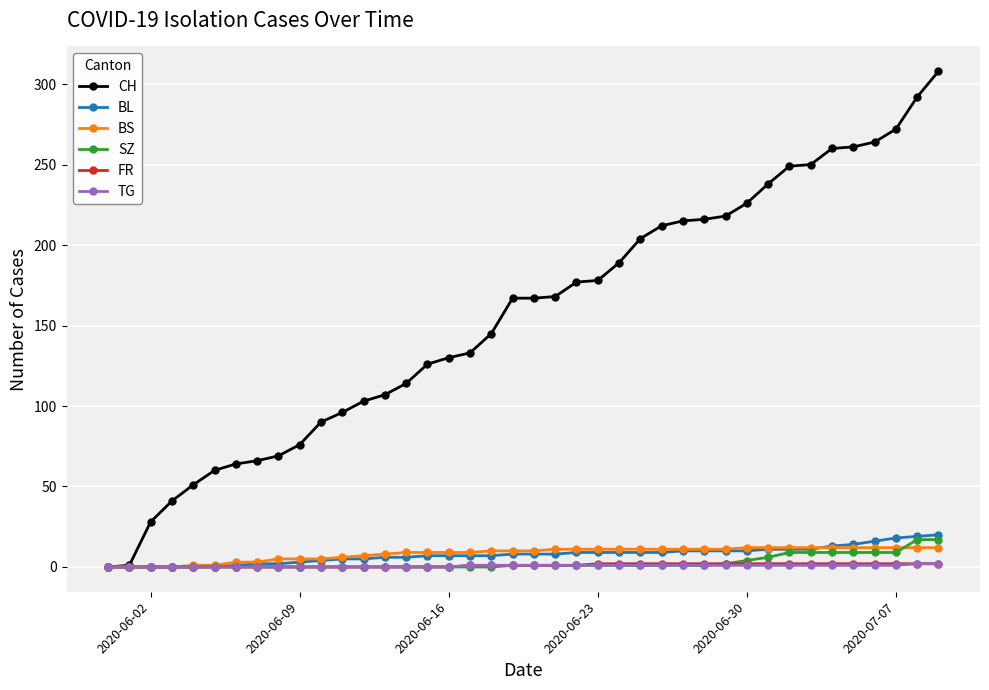

How many categories are shown in the chart?

40